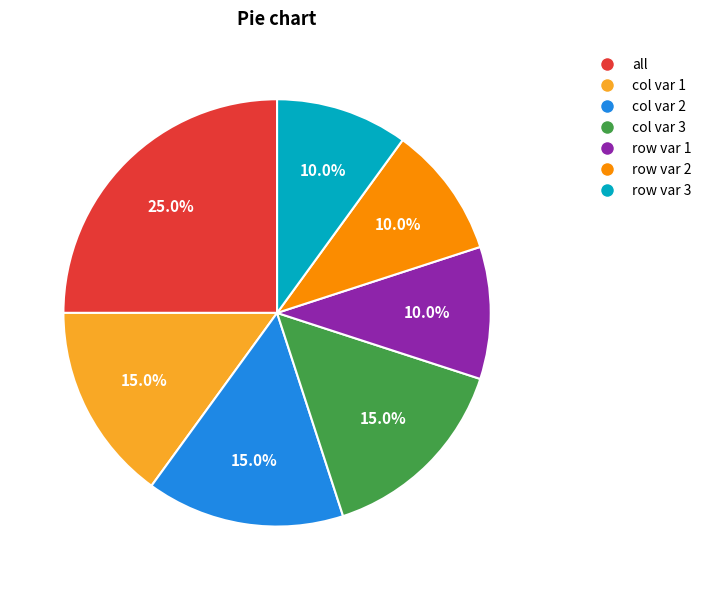

Is there a majority slice in this chart?

No